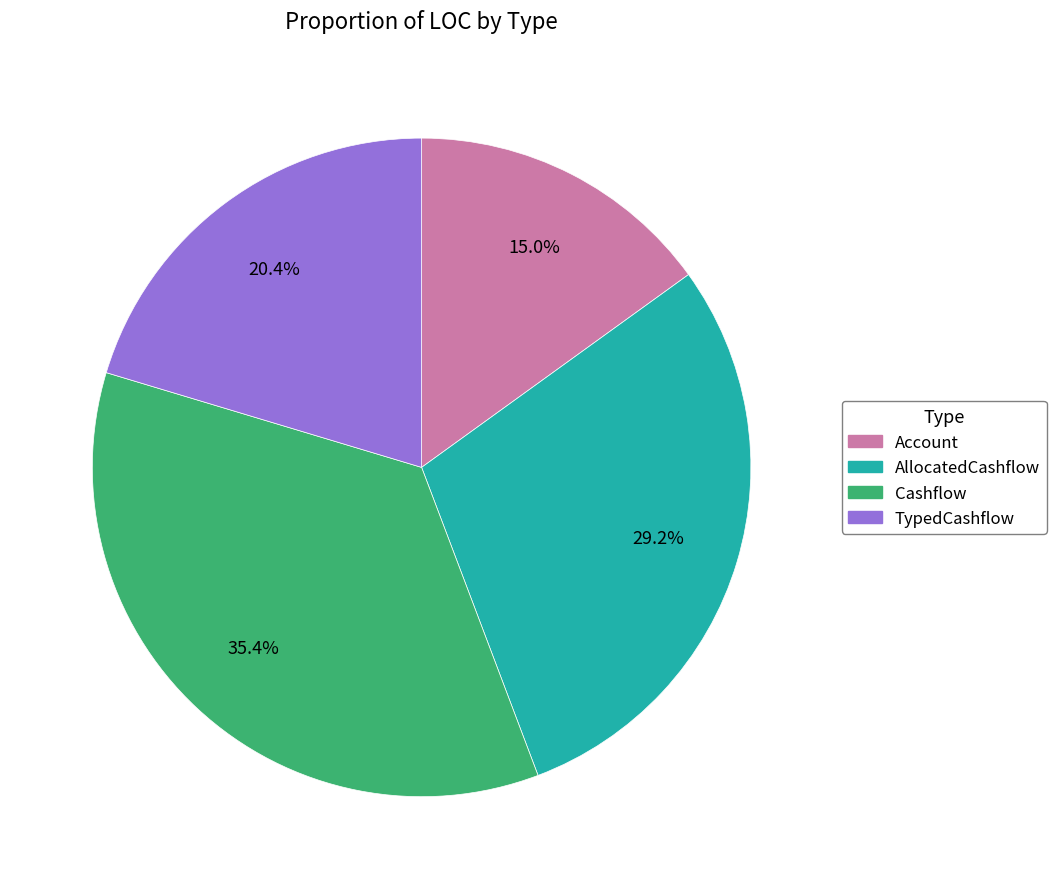

Which category has the biggest portion of the pie?

Cashflow